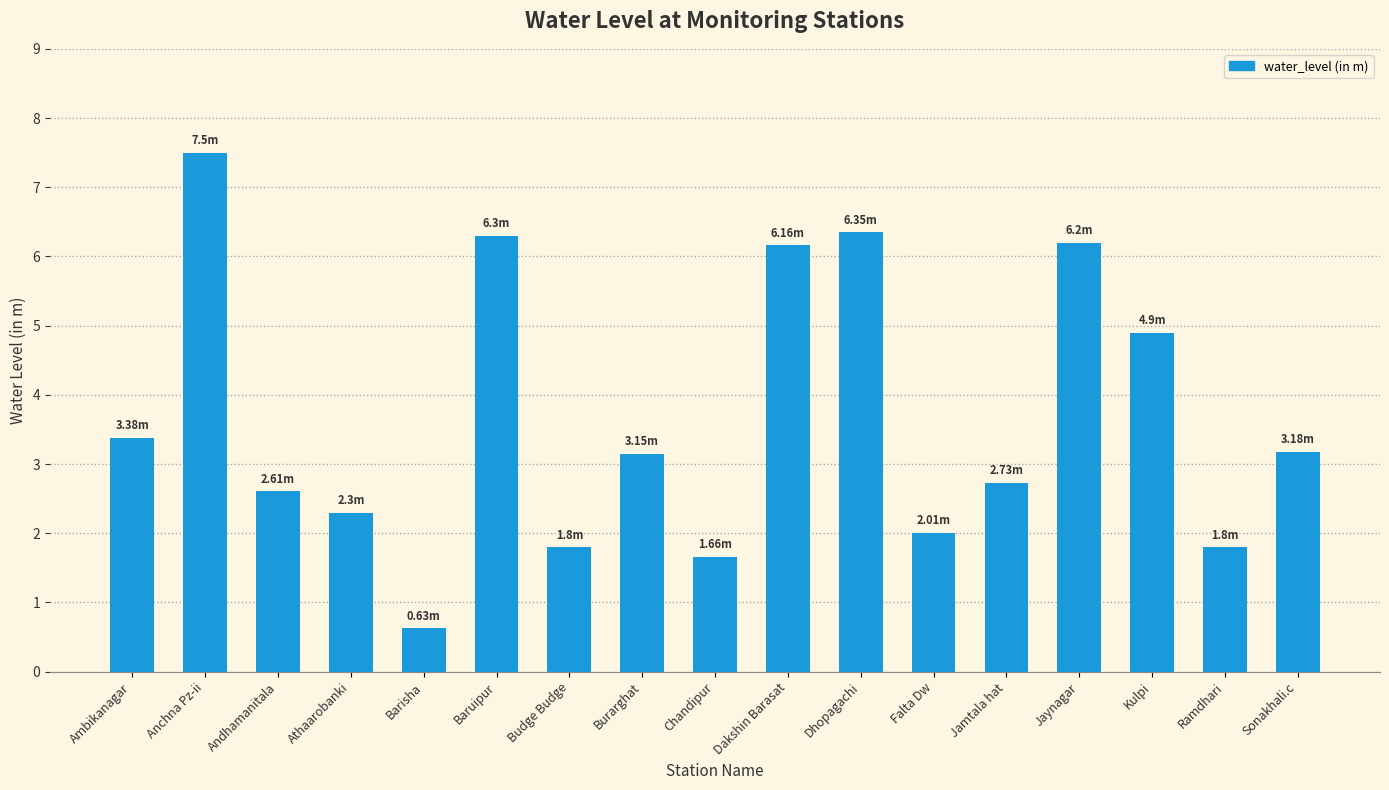

What is the label of the 10th bar from the right?

Burarghat